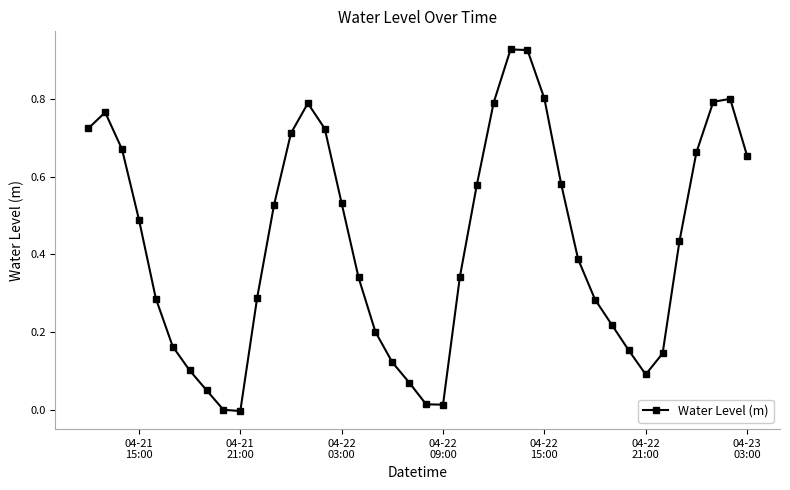

What is the sum of all values?

17.1